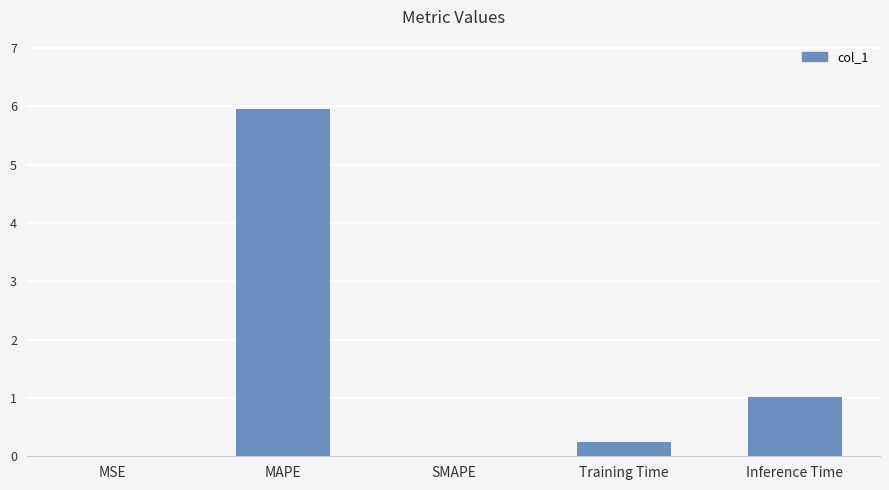

Between Inference Time and SMAPE, which is larger?

Inference Time